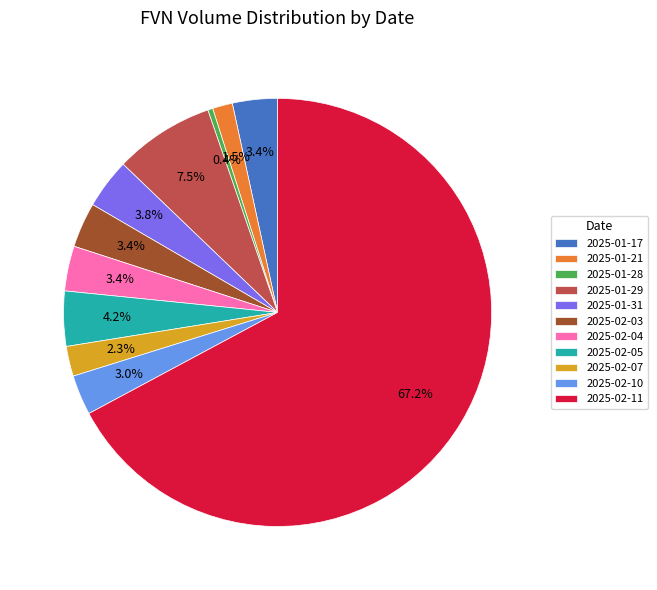

Which slice is the smallest?

2025-01-28